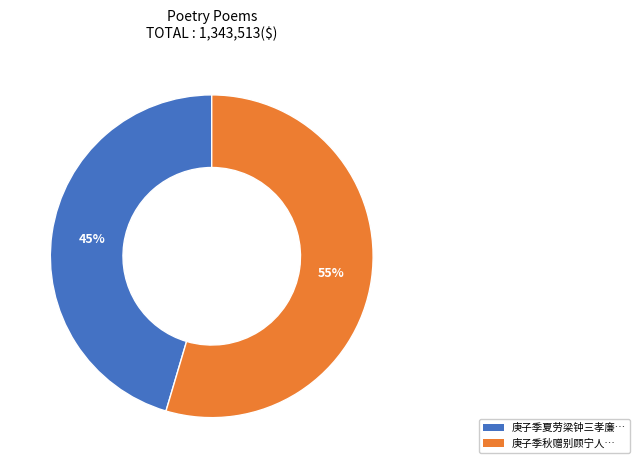

Combined, do 庚子季夏劳梁钟三孝廉… and 庚子季秋赠别顾宁人… account for over 50%?

Yes